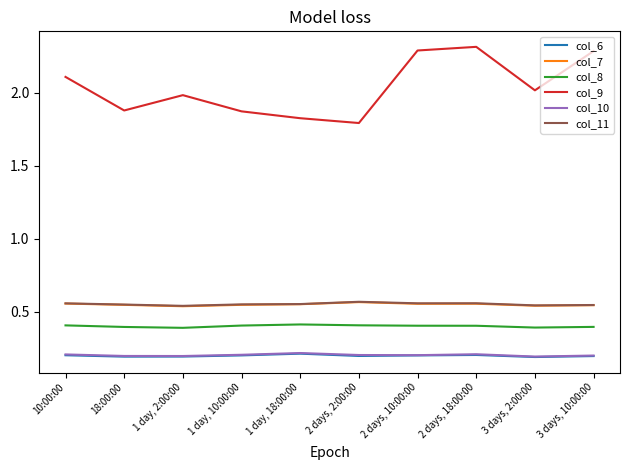

What are all the series names shown in the legend?

col_6, col_7, col_8, col_9, col_10, col_11